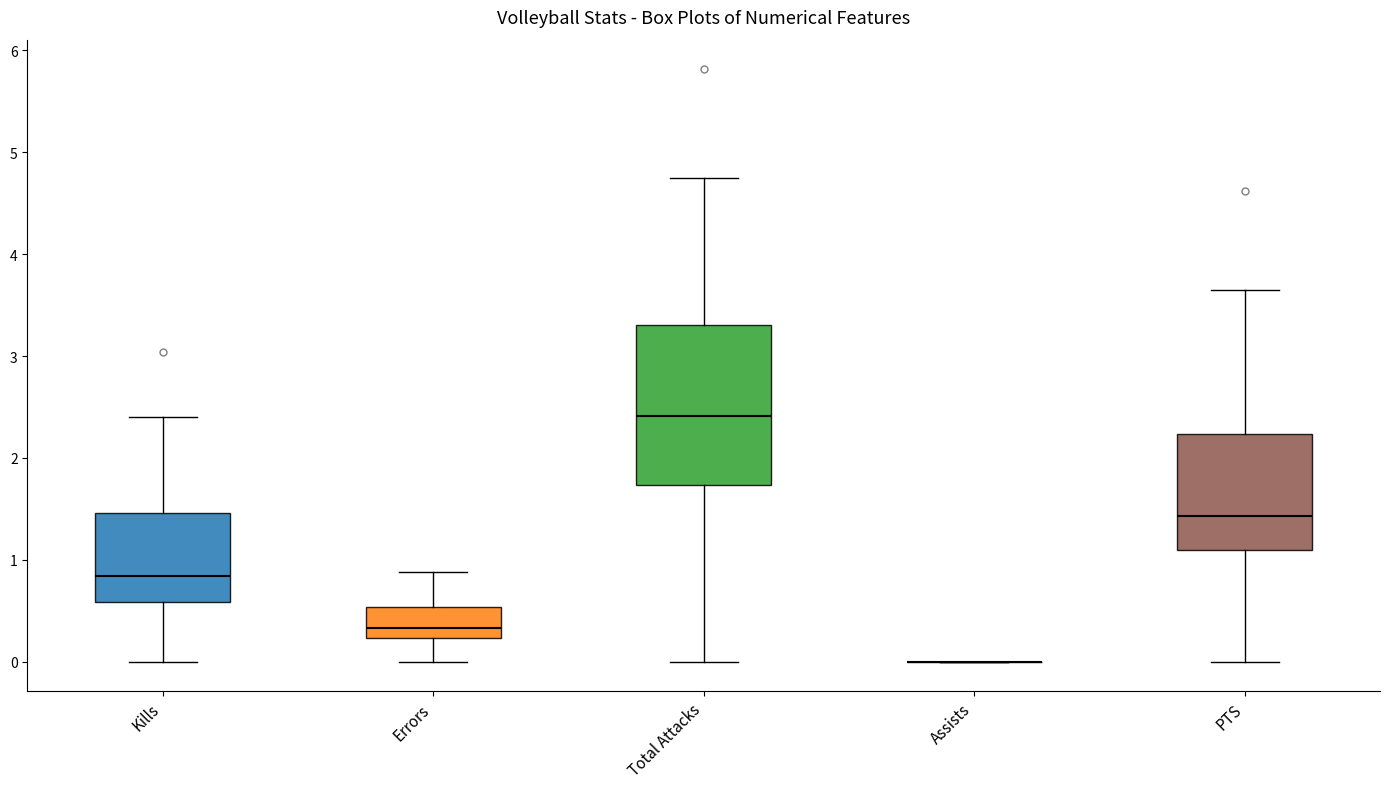

Comparing the boxes themselves (not the whiskers), which one is the tallest?

Total Attacks